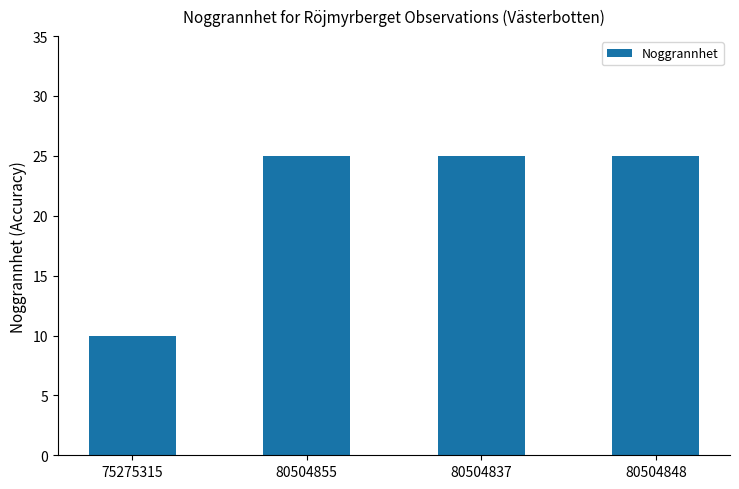

At which category does the chart reach its minimum across all series?

75275315